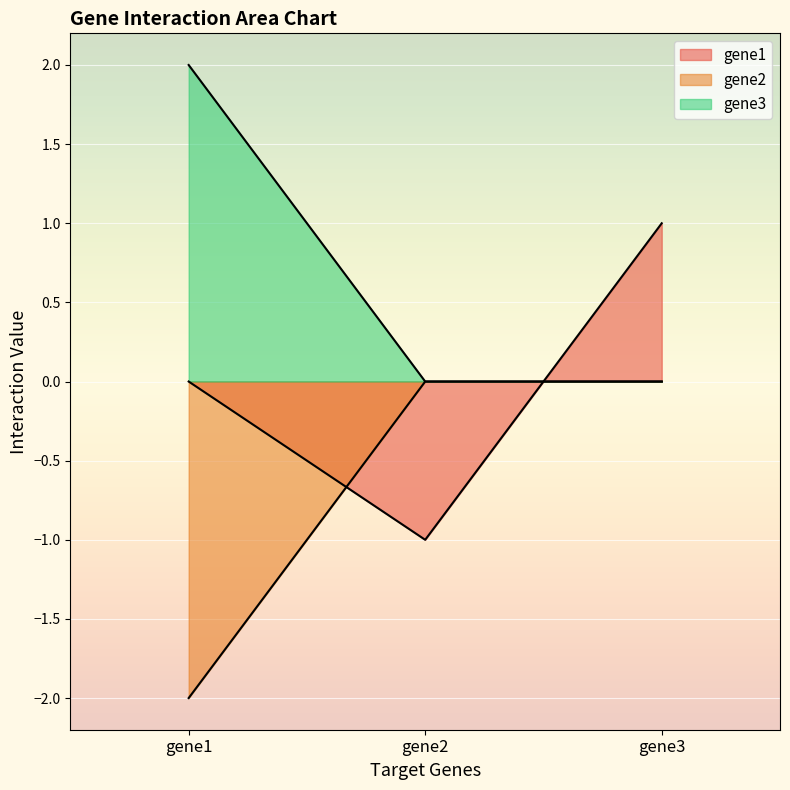

At how many categories does at least one series exceed 0?

2